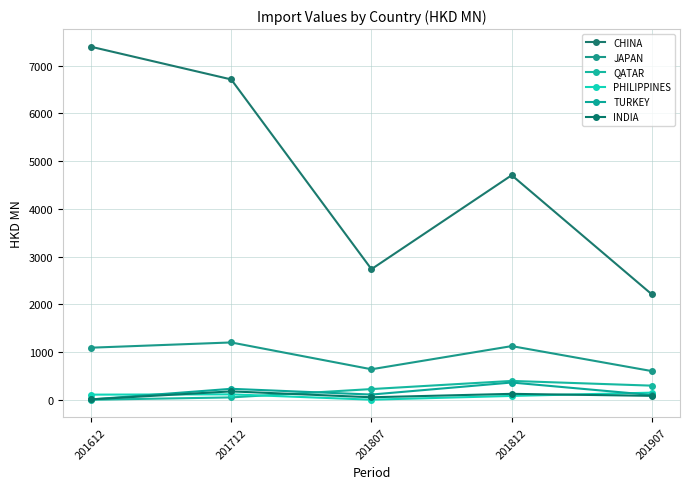

List the series in order of their peak value, highest first.

CHINA, JAPAN, QATAR, TURKEY, INDIA, PHILIPPINES